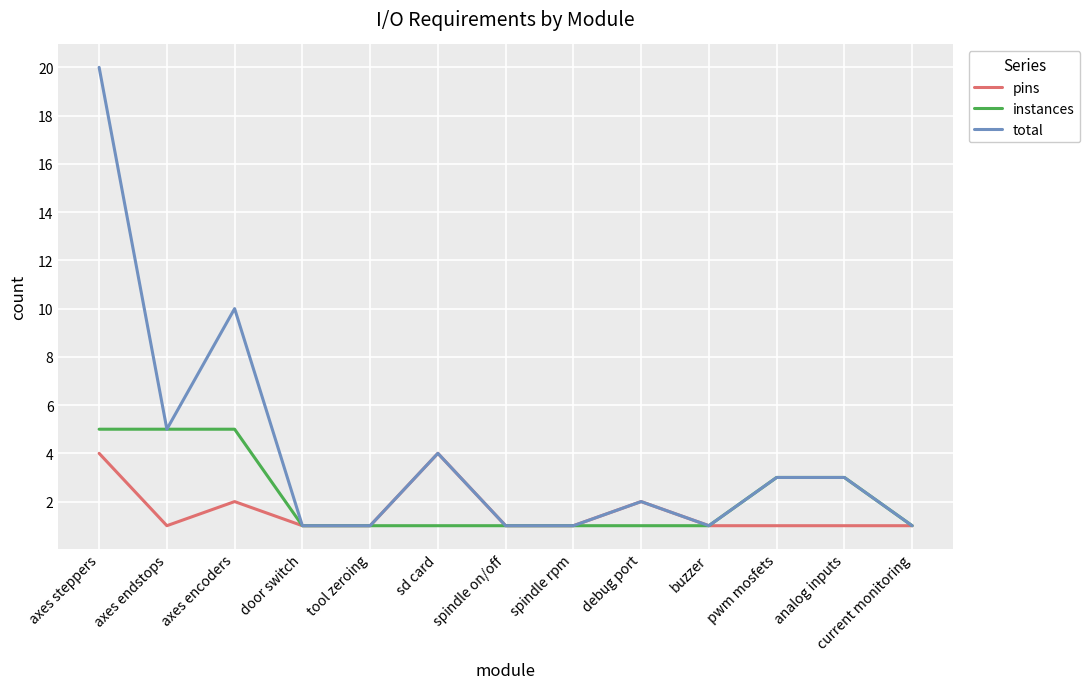

Which series has the largest range (max minus min)?

total